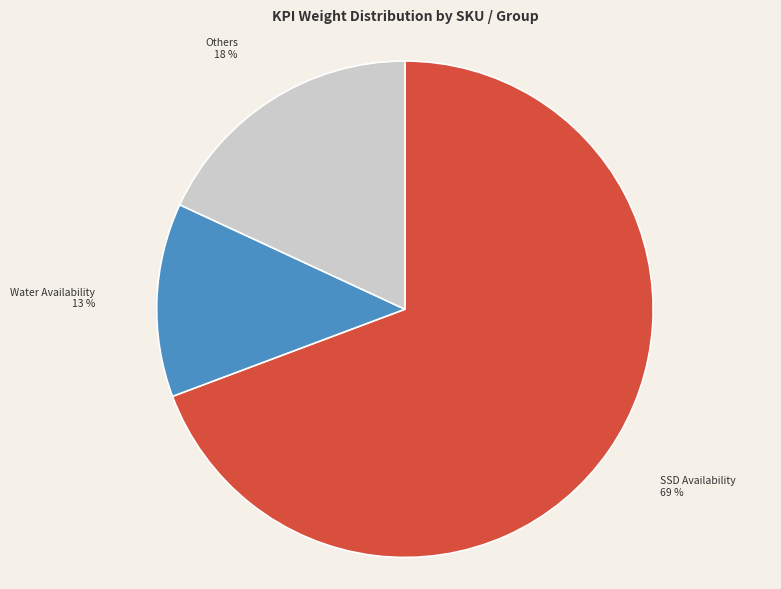

Which slice represents more than half of the pie?

SSD Availability